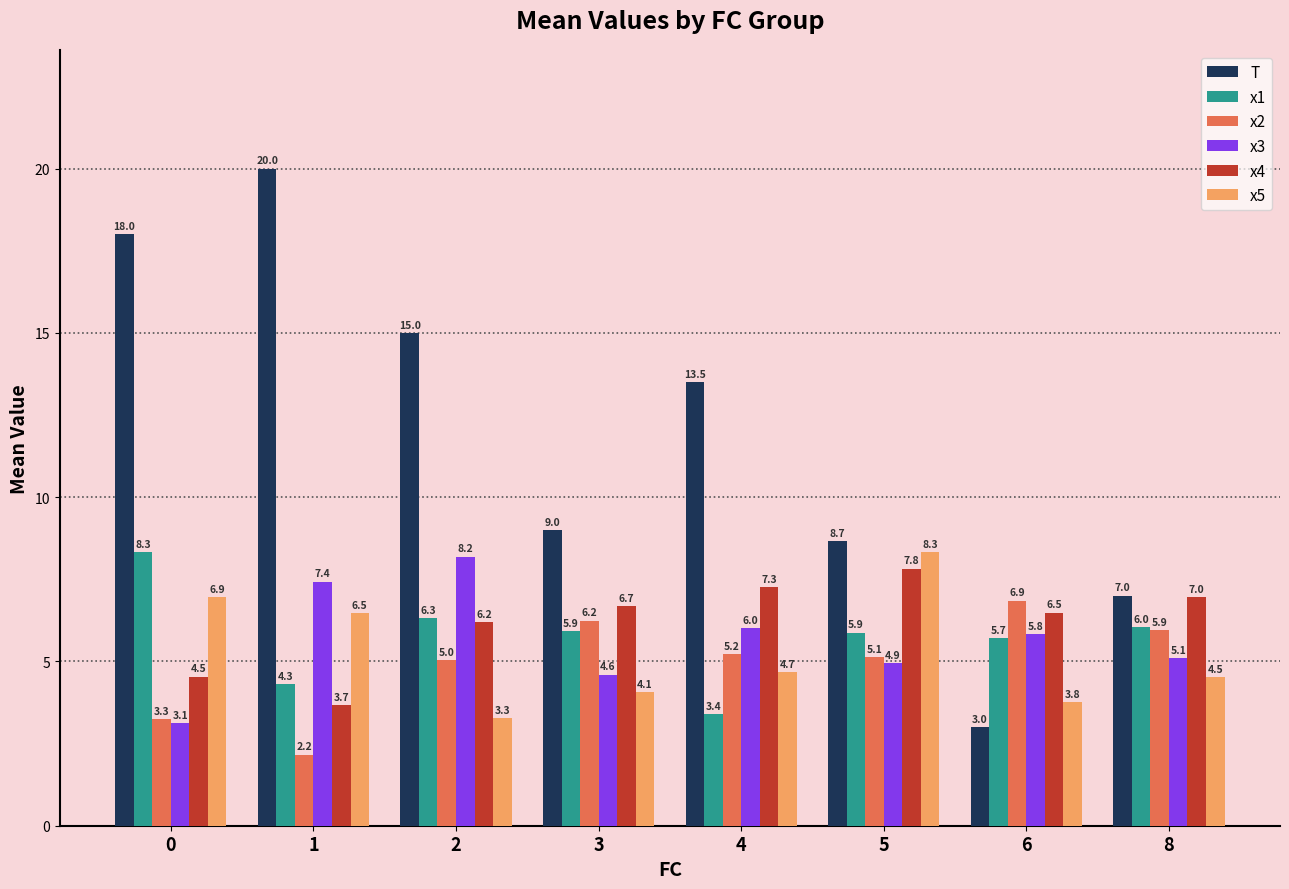

At how many categories does at least one series exceed 12?

4